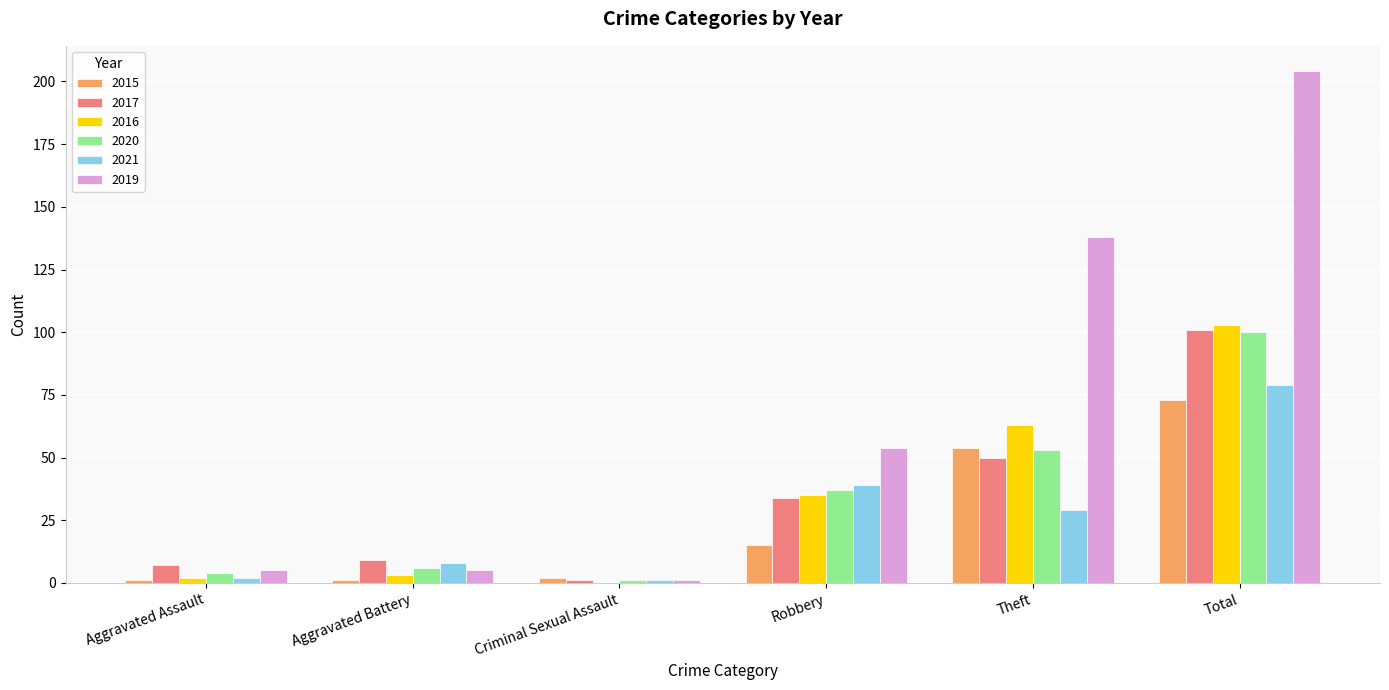

At which category does the chart reach its peak across all series?

Total